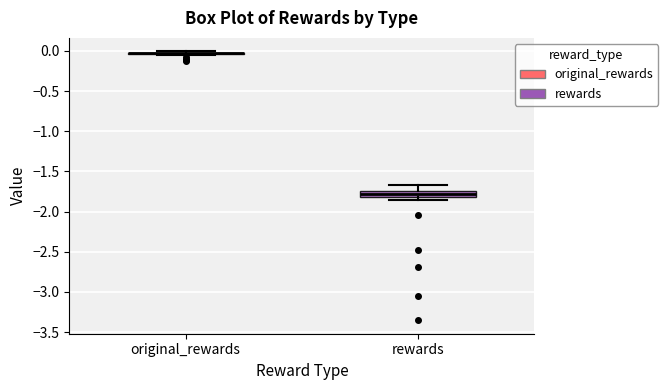

Reading left to right, read every box against the y-axis: the position of its median line, the range the box covers, and the ends of its whiskers. The values are not printed on the chart, so give them approximately, as read against the axis.

original_rewards: box collapsed to a line at -0.05, whiskers -0.05 to 0.00
rewards: median -1.80 (inside the box), box -1.80 to -1.75, whiskers -1.85 to -1.65